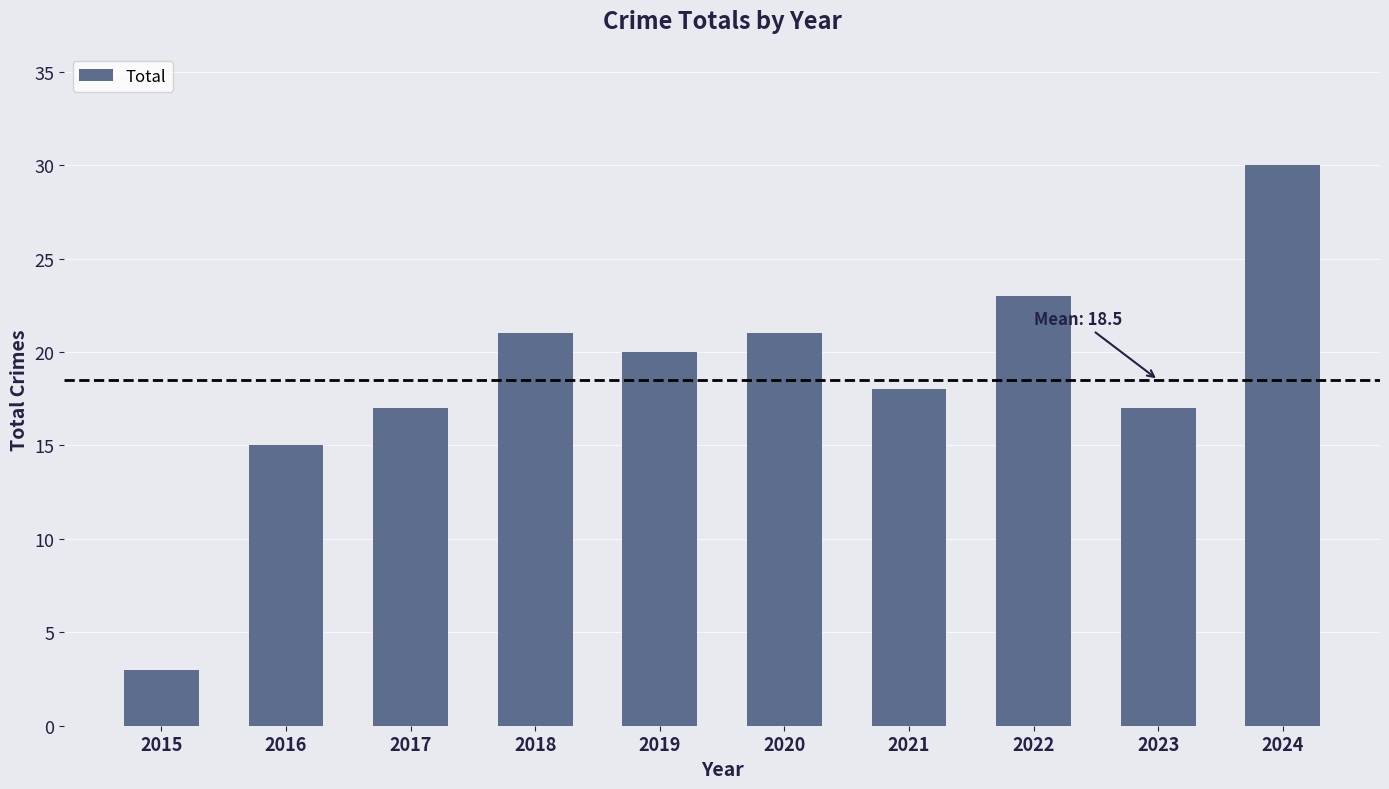

Does the chart contain any negative values?

No